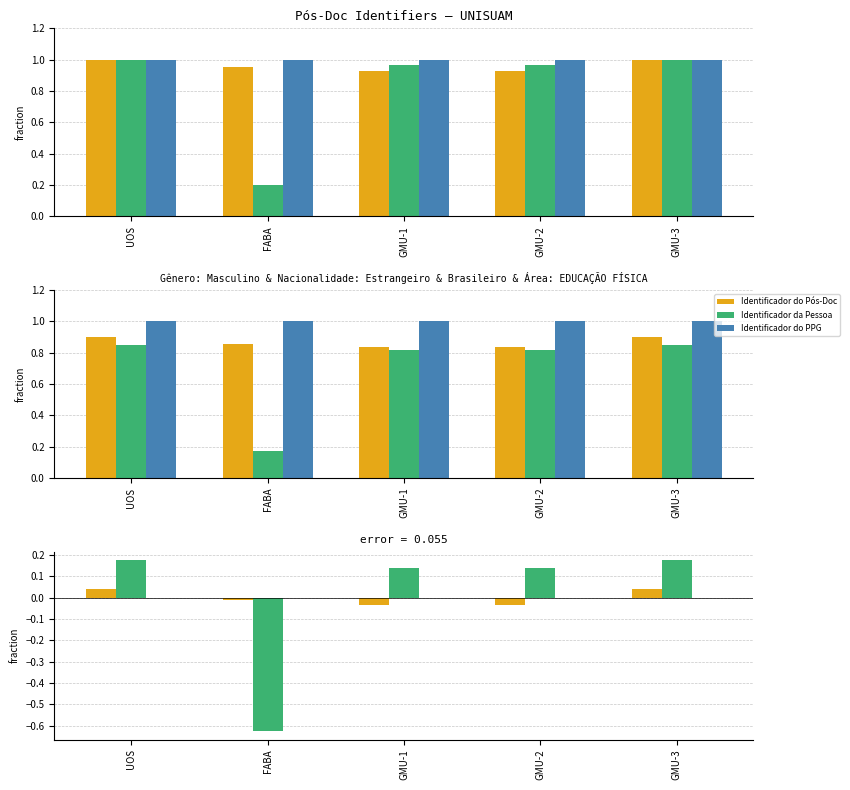

What is the label of the 4th bar from the right?

FABA